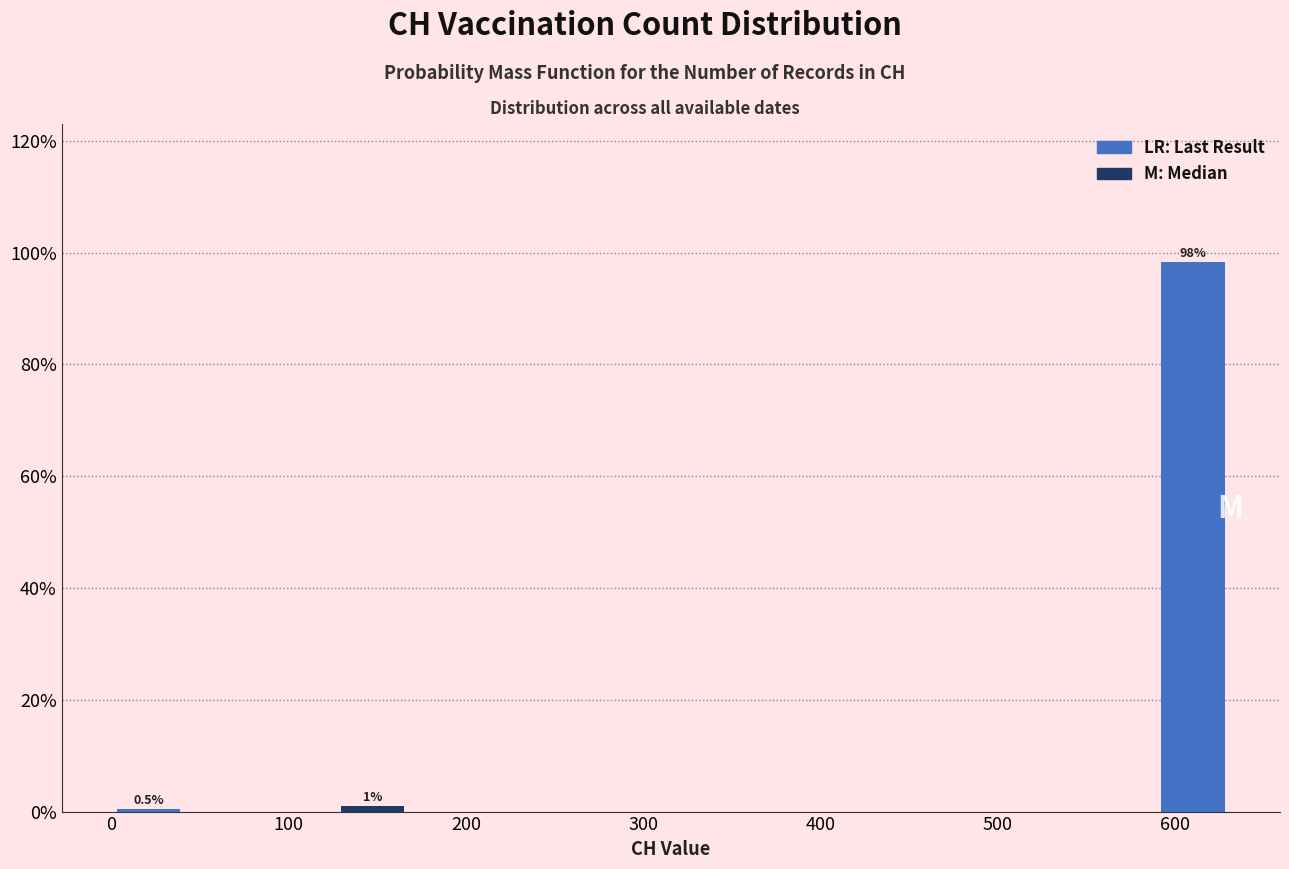

Which range on the x-axis has the tallest bar?

590 to 630